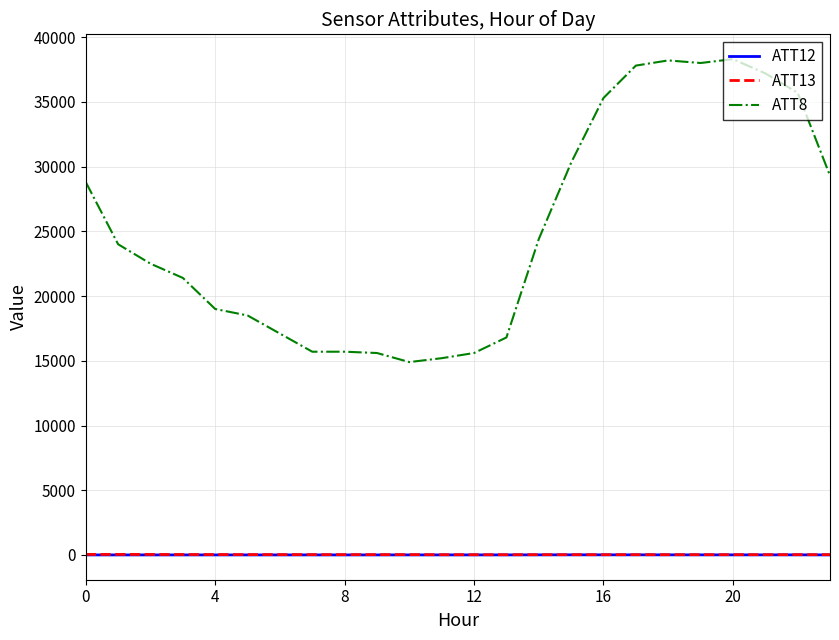

True or false: ATT13 and ATT8 intersect in this chart.

False